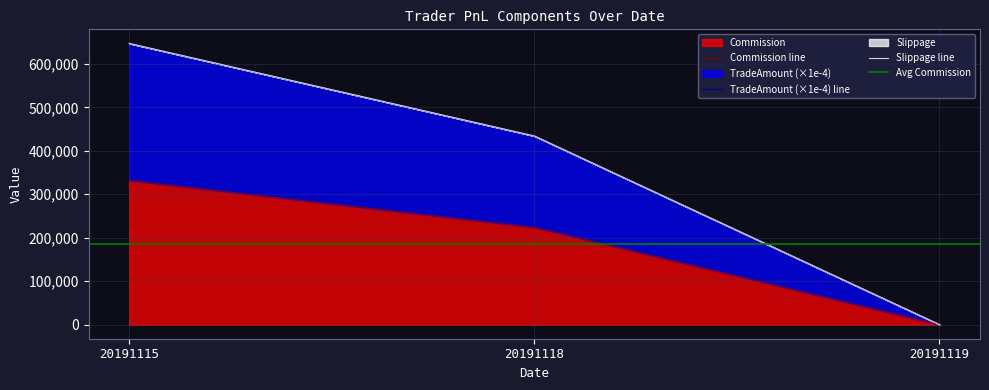

The value of TradeAmount at 20191119 is 247.6. True or false?

False